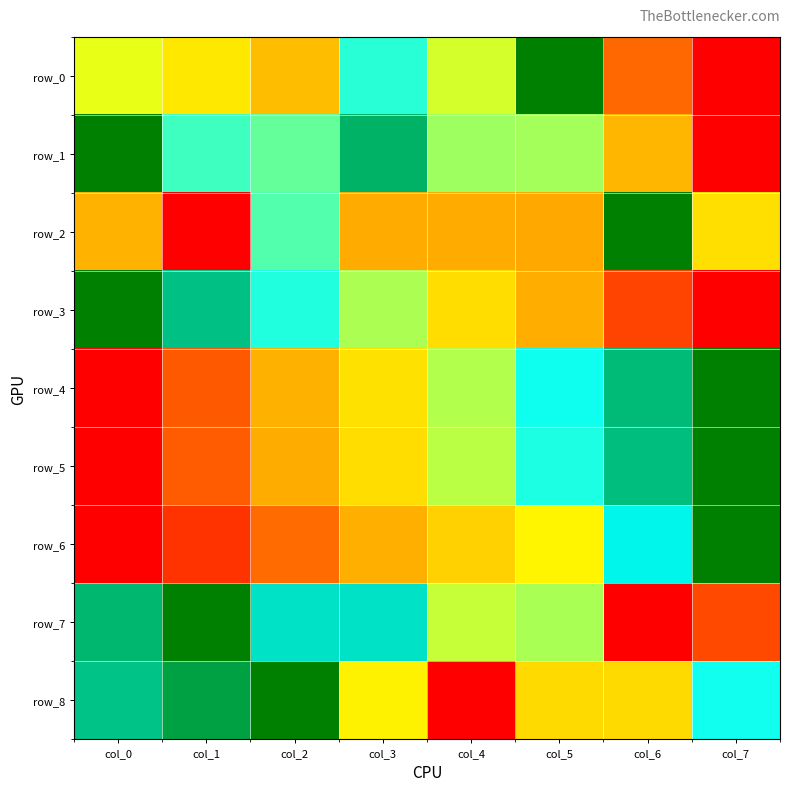

What is the maximum value for row_3?

1.0